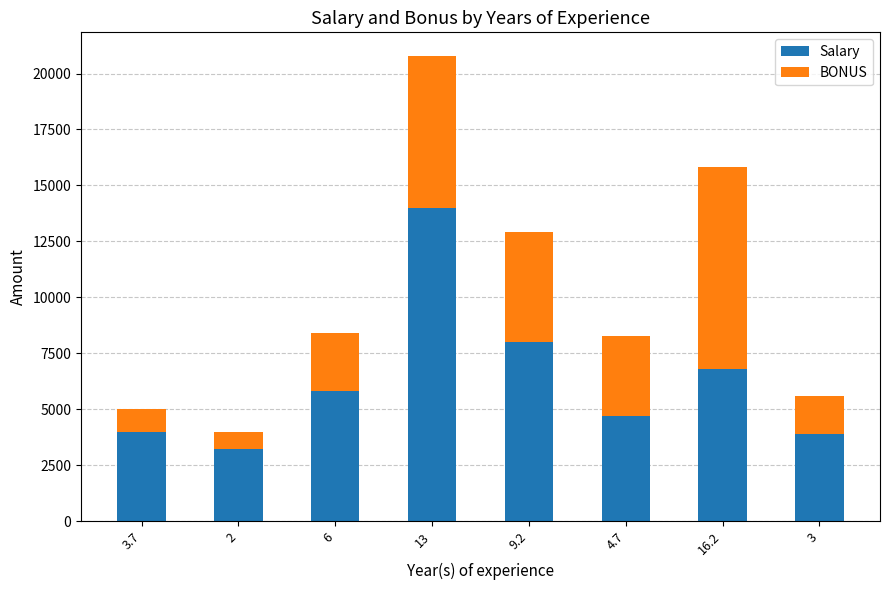

What are all the series names shown in the legend?

Salary, BONUS